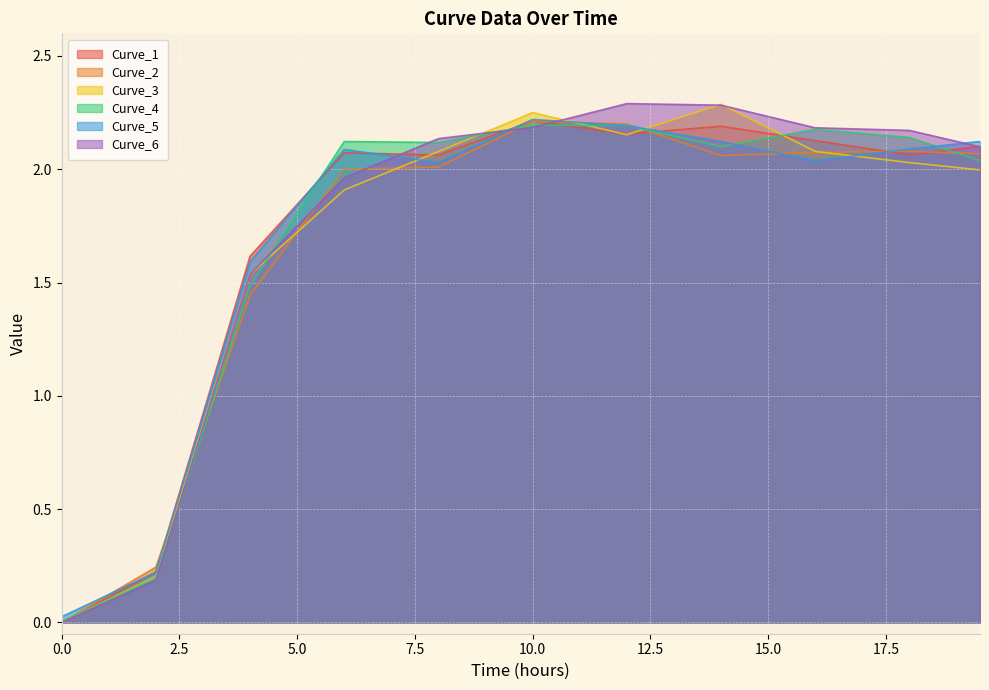

At which label is Curve_3 closest to 1?

3.0